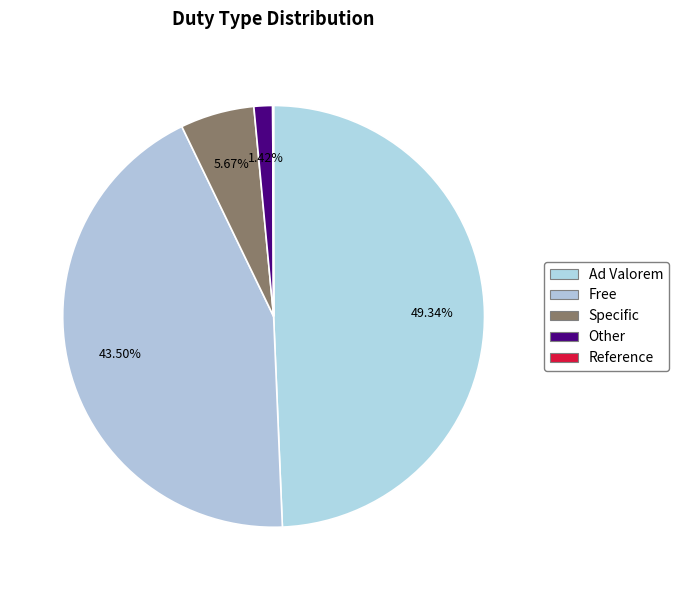

What percentage is NOT represented by Free?

56.5%